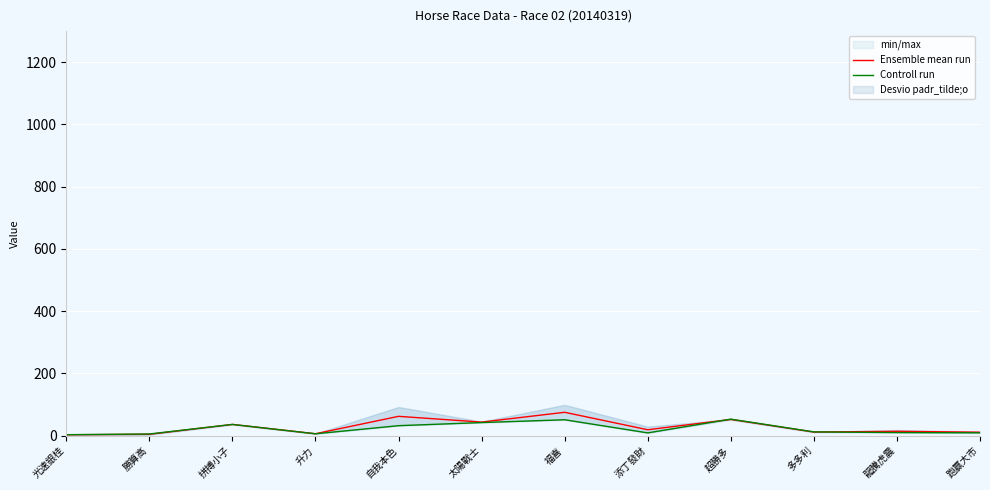

Read the Controll run value at 勝算高.

5.3